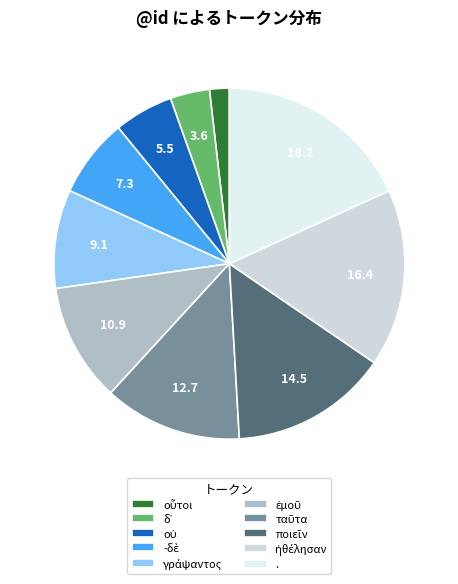

To the nearest percent, what is the average slice percentage?

10%